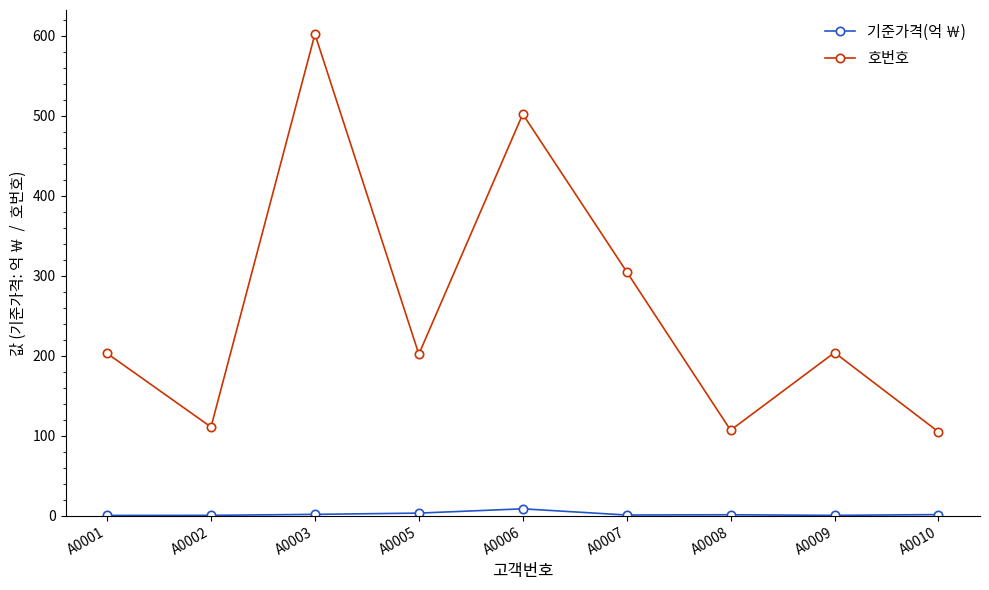

Which series has the largest range (max minus min)?

호번호